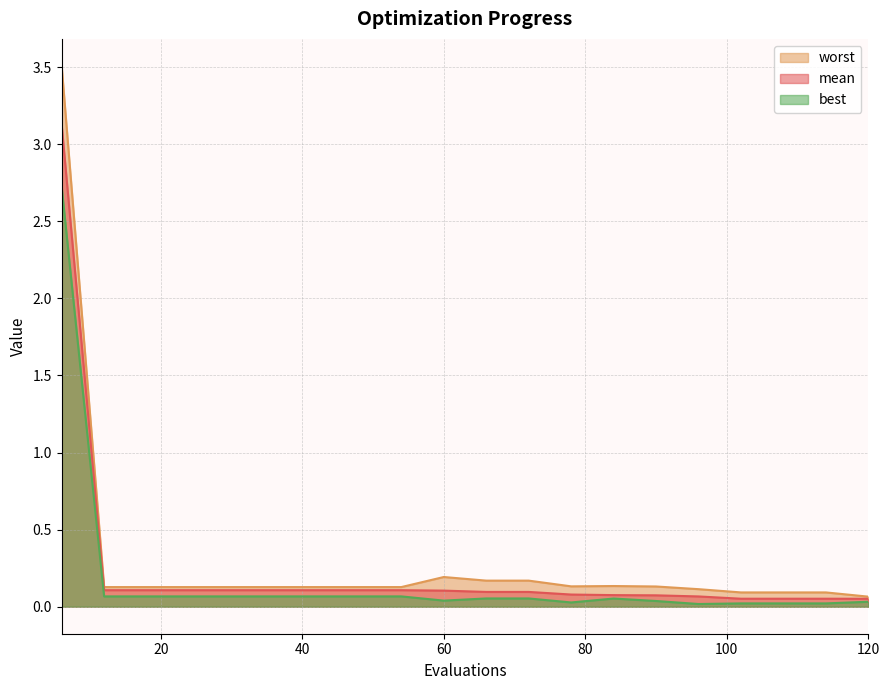

Which series has the largest range (max minus min)?

worst